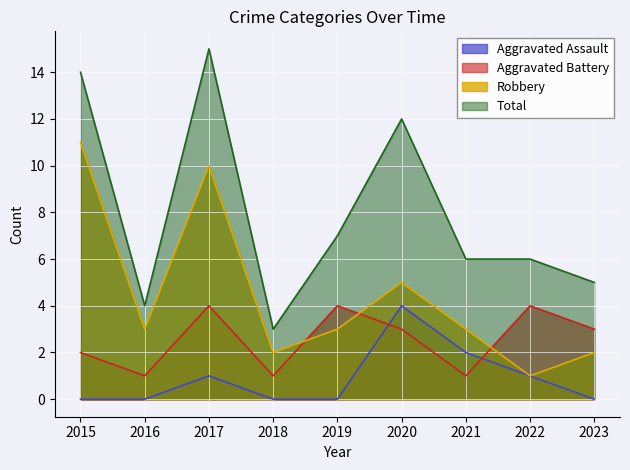

What is the sum of the Aggravated Battery values at 2020 and 2021?

4